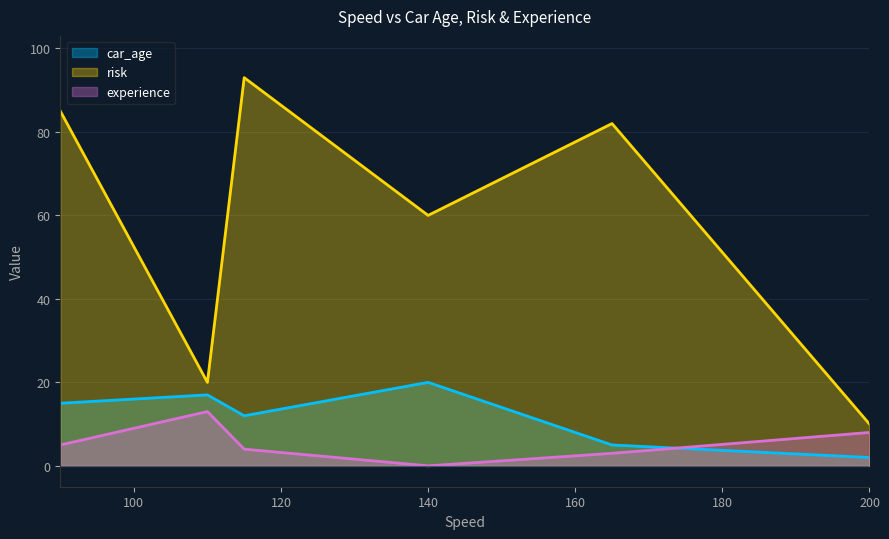

True or false: risk has more than 1 interior local peaks.

True